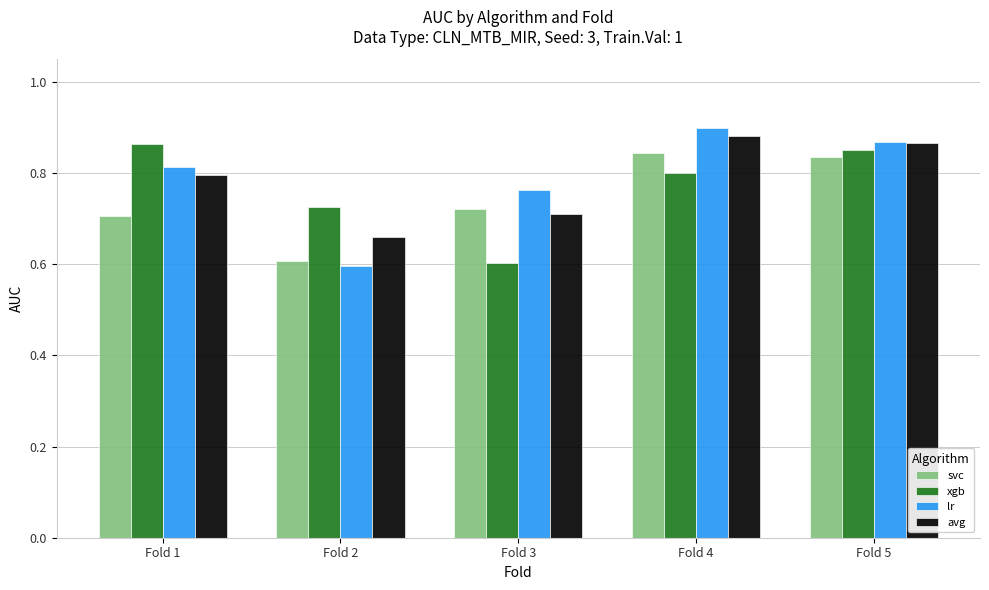

Count the xgb values in the range 0 to 1.

5